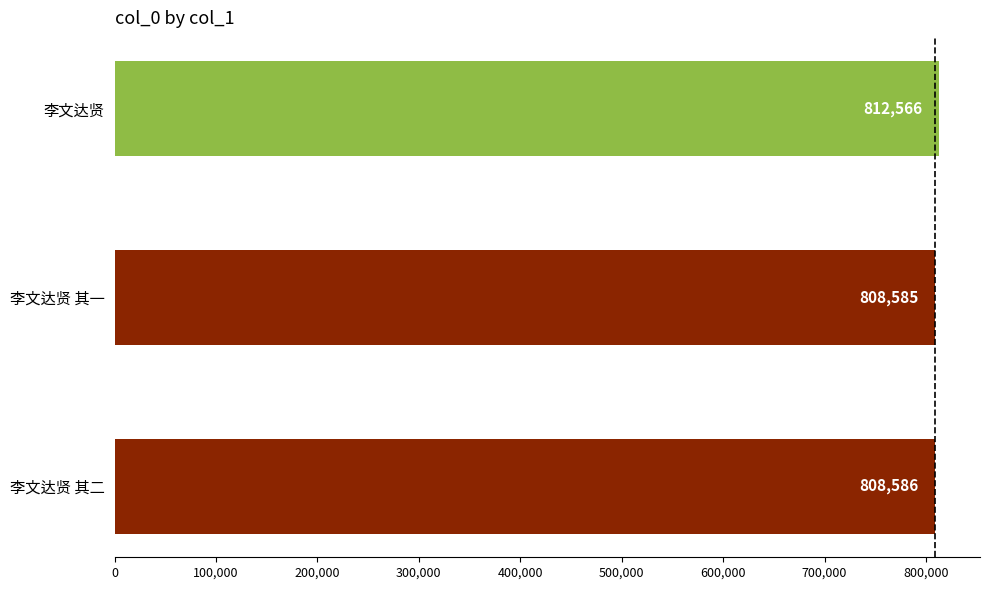

Reading bottom to top, what are all the values shown in this chart?

808586	808585	812566